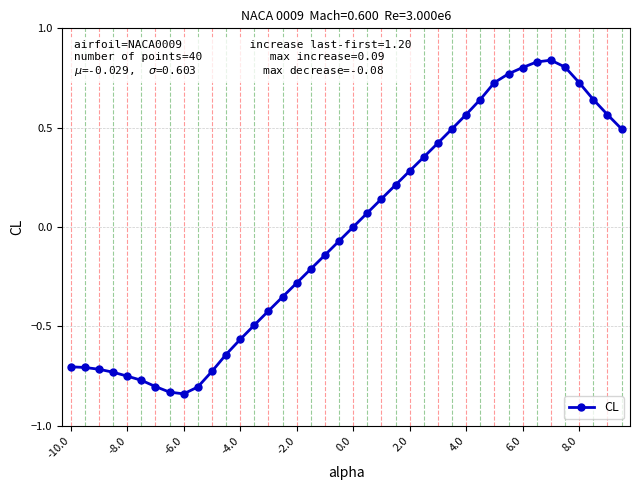

What is the difference between the maximum and second lowest values?

1.7